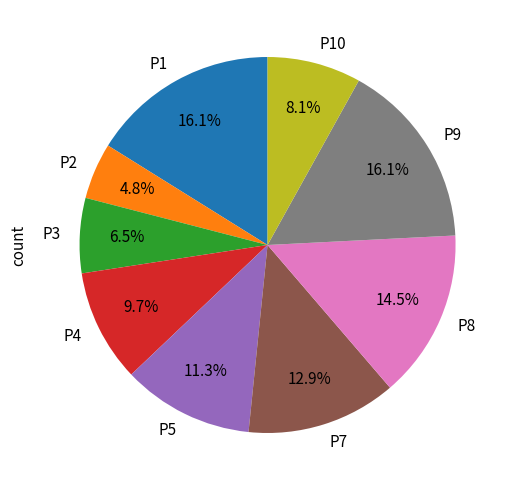

Is there any slice that represents more than half of the pie?

No